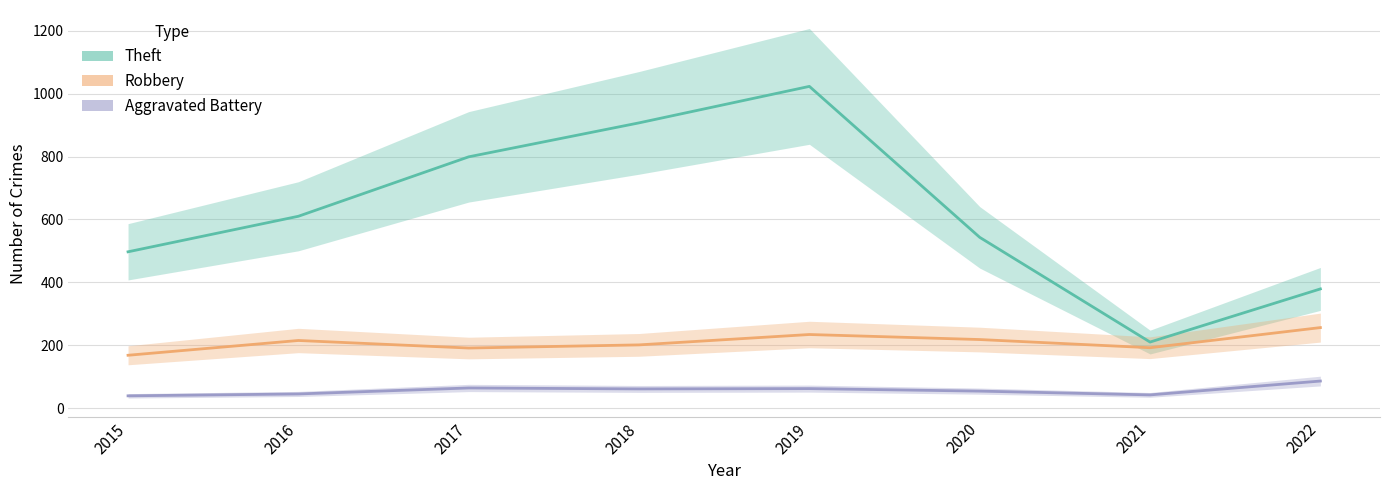

What is the sum of the Robbery values at 2020 and 2021?

410